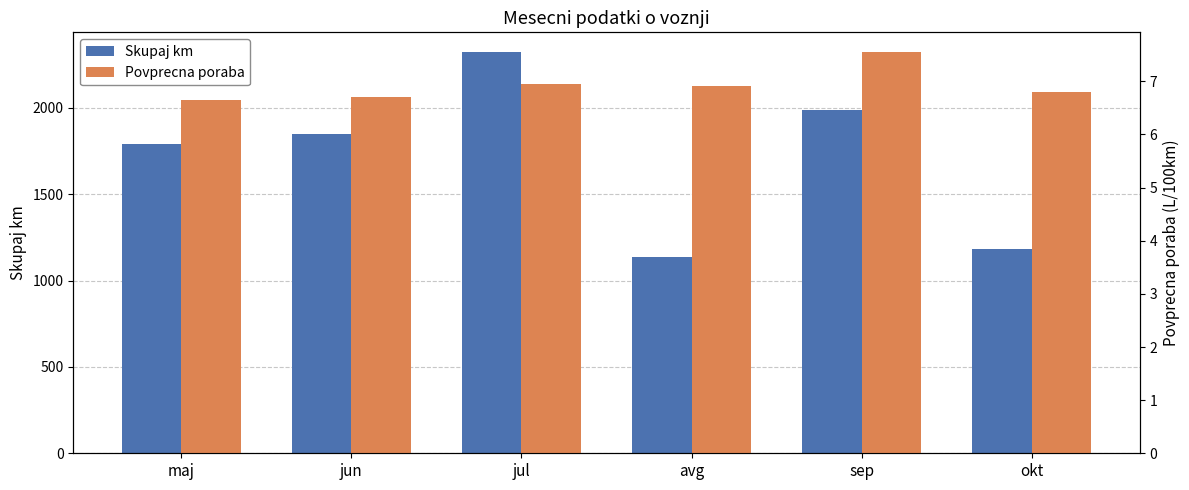

Which series has the largest total across all categories?

Skupaj km